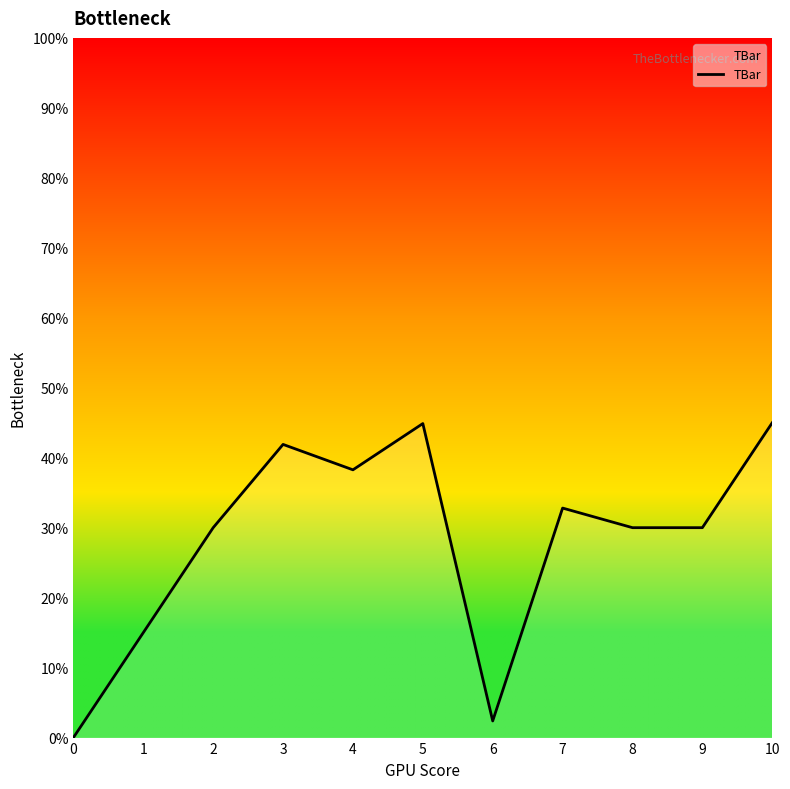

The value at 10 is 15.3. True or false?

False